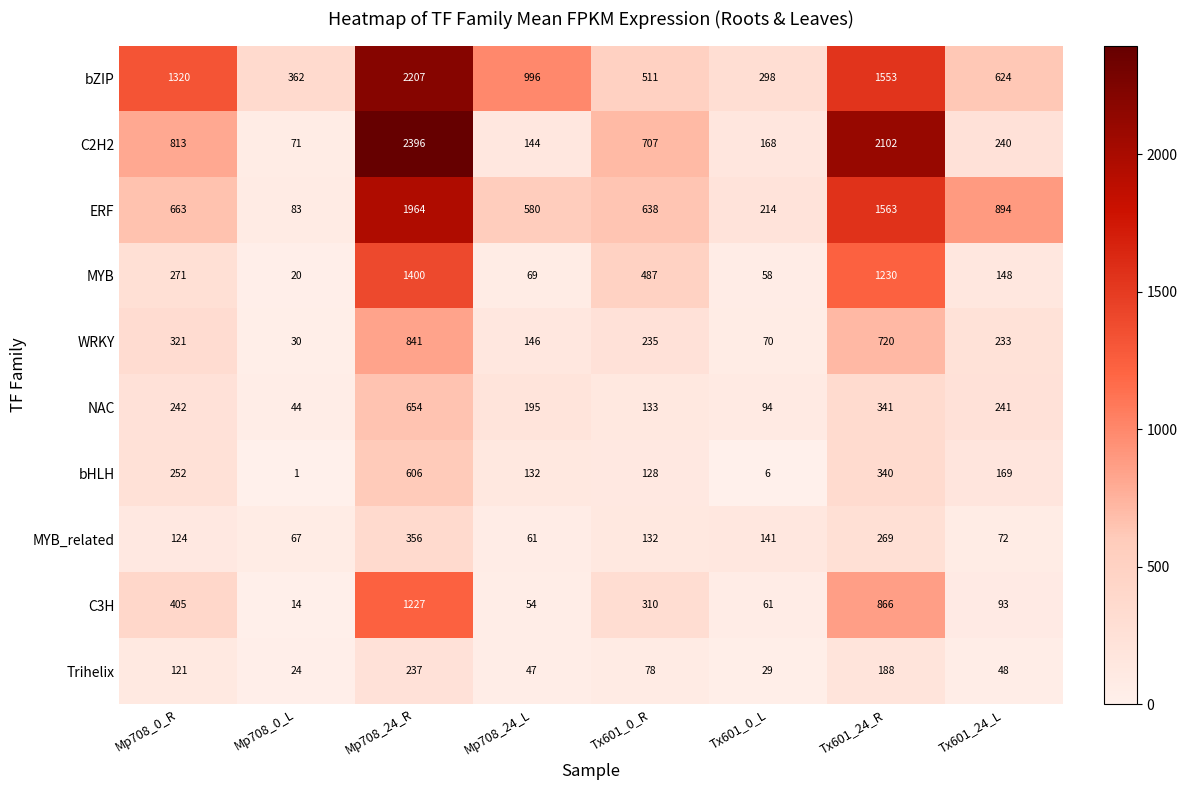

What is the maximum value shown in the chart?

2396